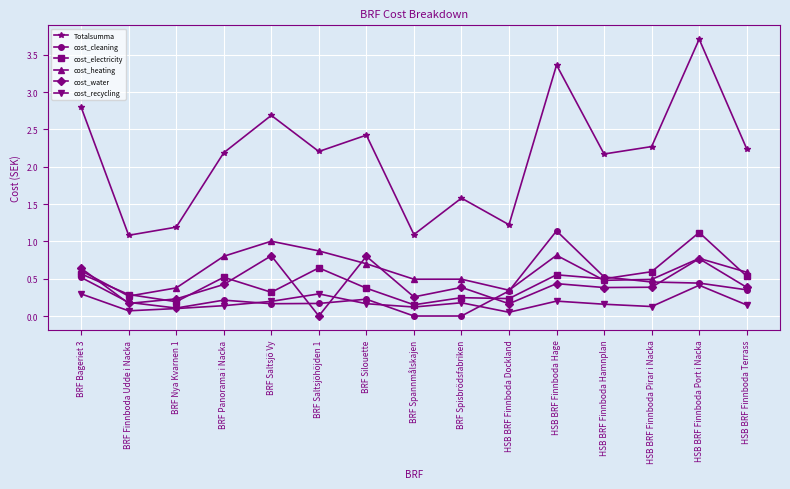

What are all the series names shown in the legend?

Totalsumma, cost_cleaning, cost_electricity, cost_heating, cost_water, cost_recycling